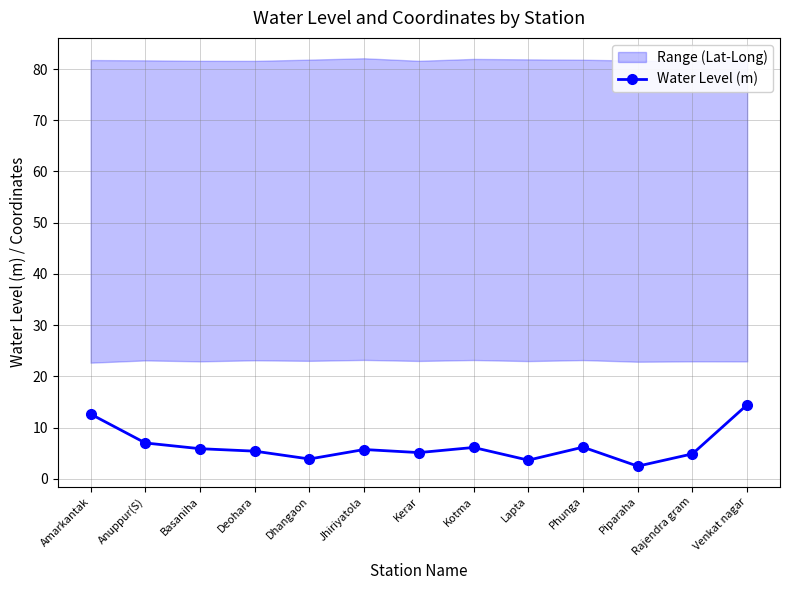

Rank the categories by value from highest to lowest.

Venkat nagar, Amarkantak, Anuppur(S), Phunga, Kotma, Basaniha, Jhiriyatola, Deohara, Kerar, Rajendra gram, Dhangaon, Lapta, Piparaha